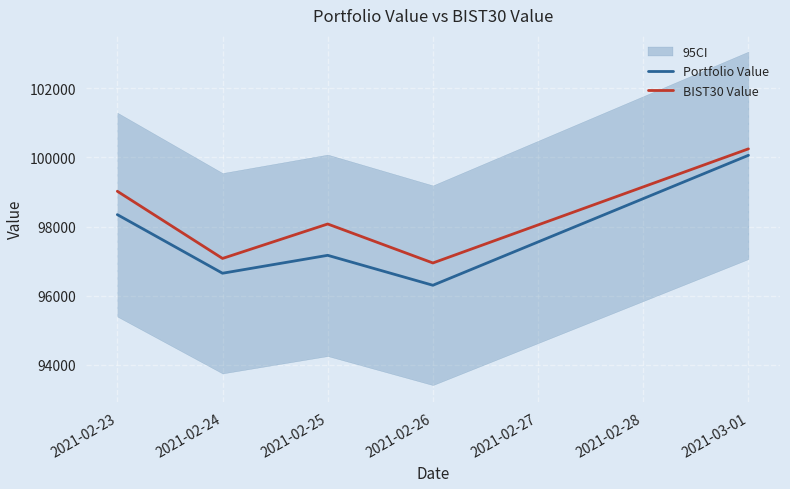

At which label is Portfolio Value closest to 98182?

2021-02-23